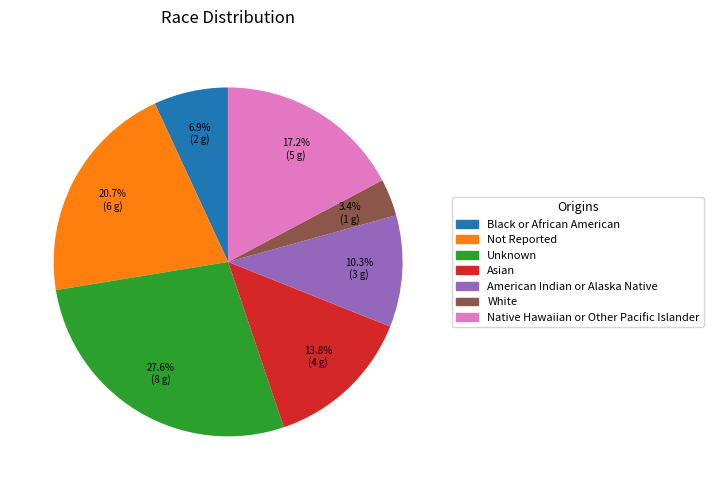

To the nearest percent, what percentage of the pie is Black or African American?

7%